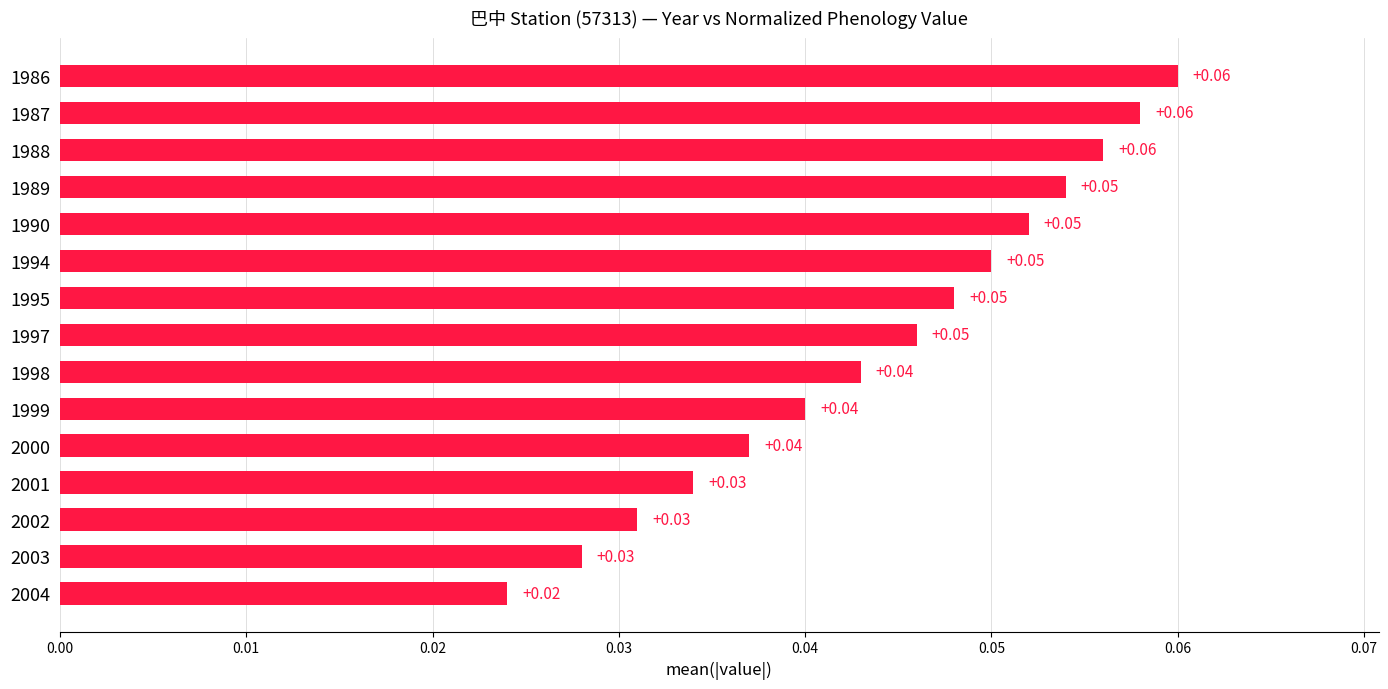

Which has a higher value, 1988 or 2004?

1988